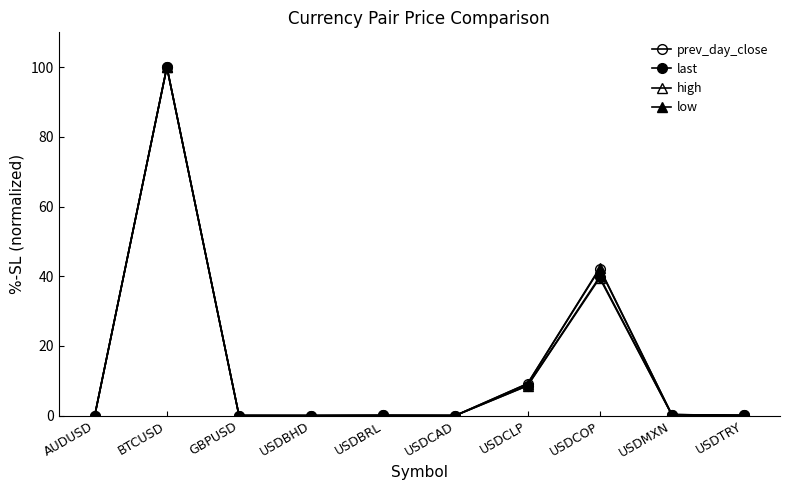

At which label does last reach its minimum?

USDBHD